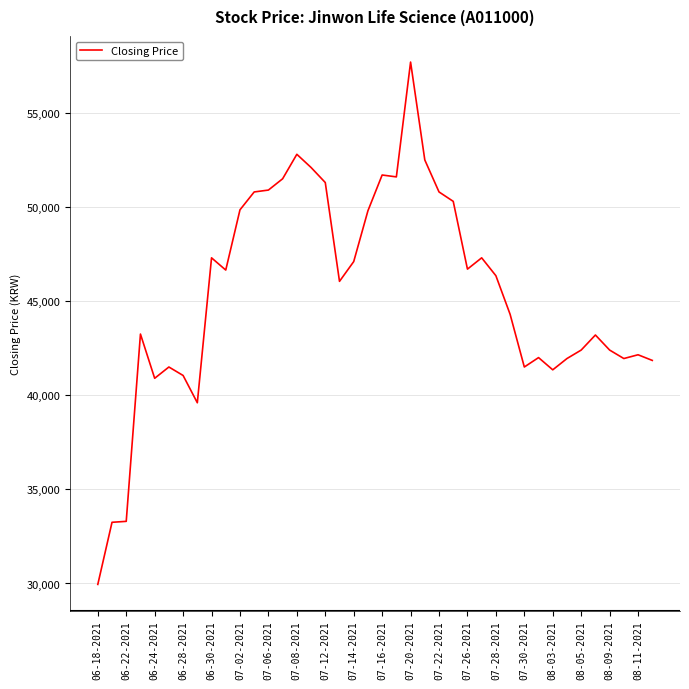

What is the difference between the maximum and minimum values?

27750